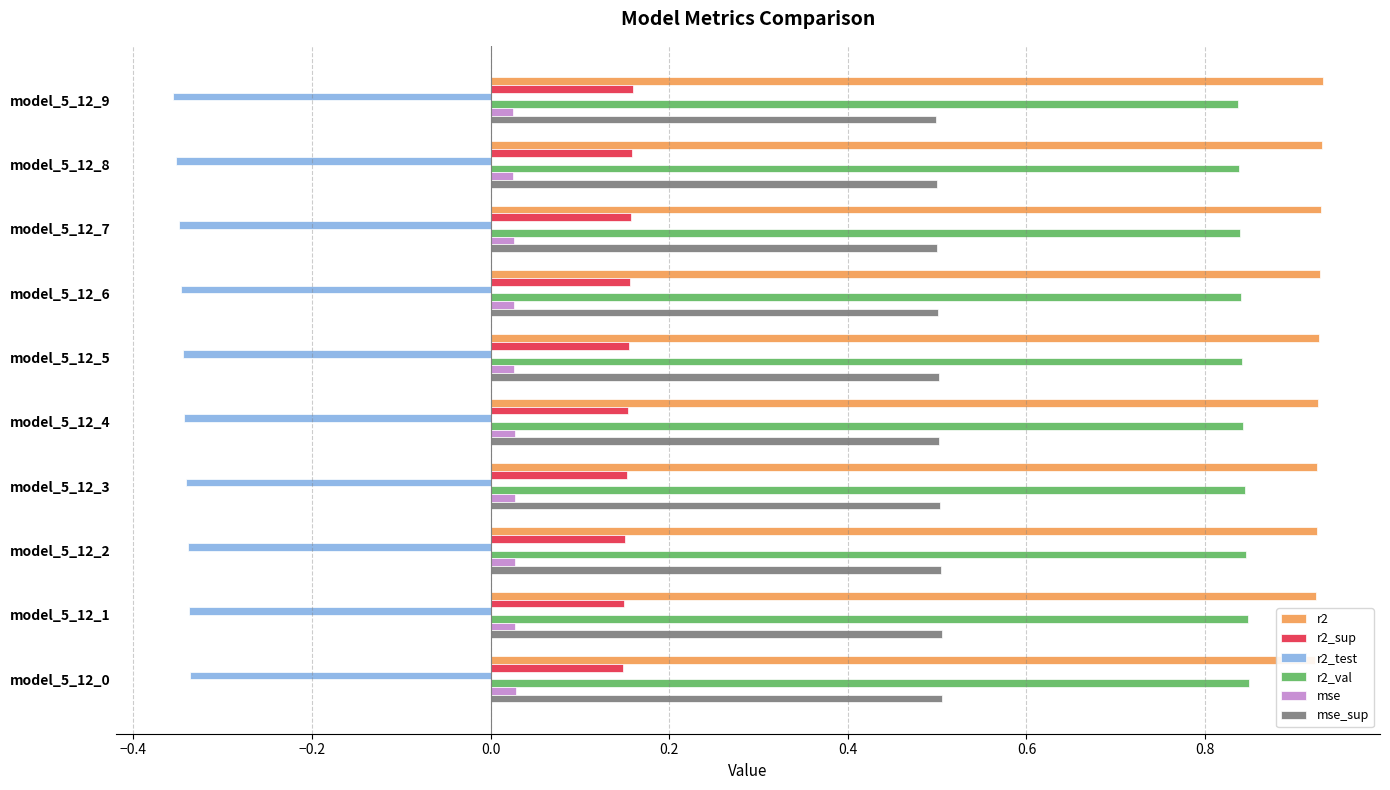

The value of r2_test at model_5_12_6 is -0.2. True or false?

False